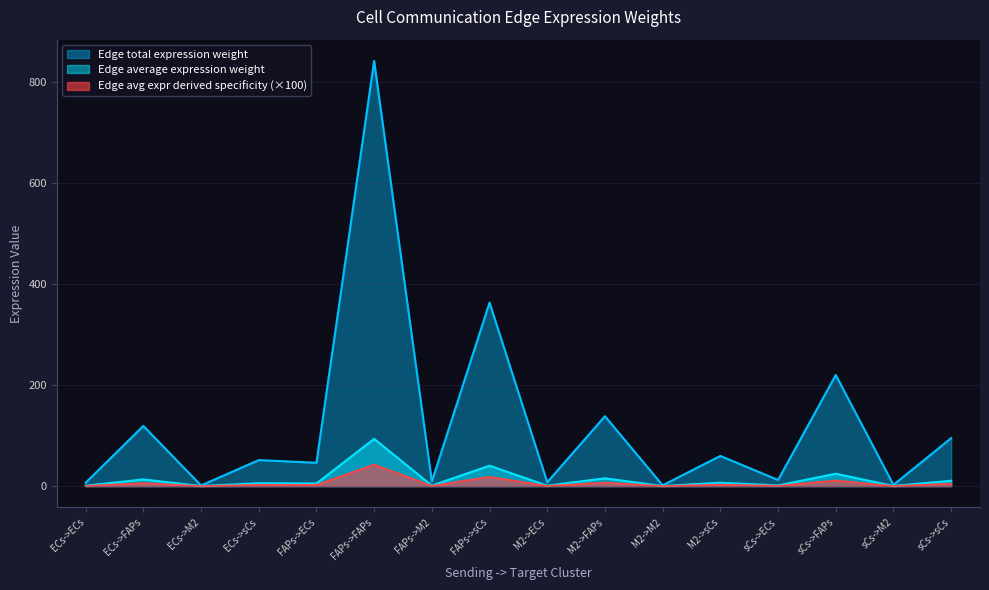

How many interior local peaks does the Edge average expression weight series have?

7